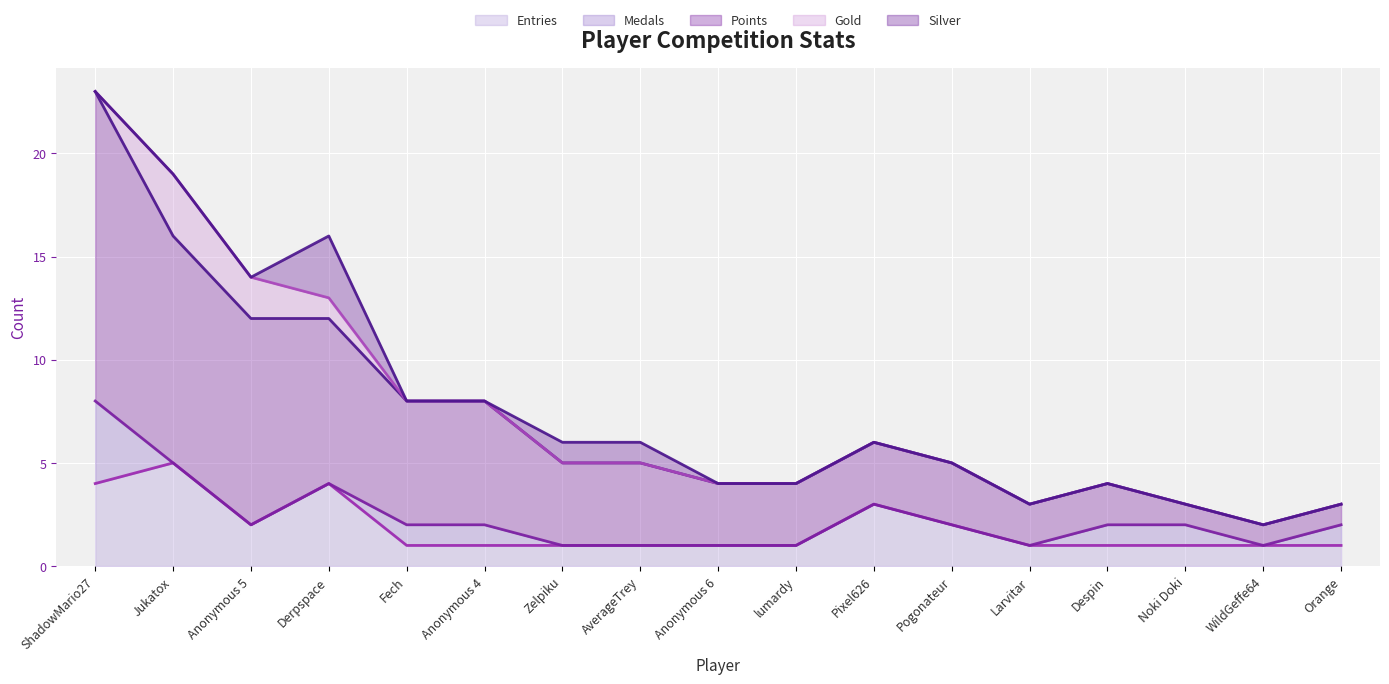

At which category is the sum across all series the highest?

ShadowMario27